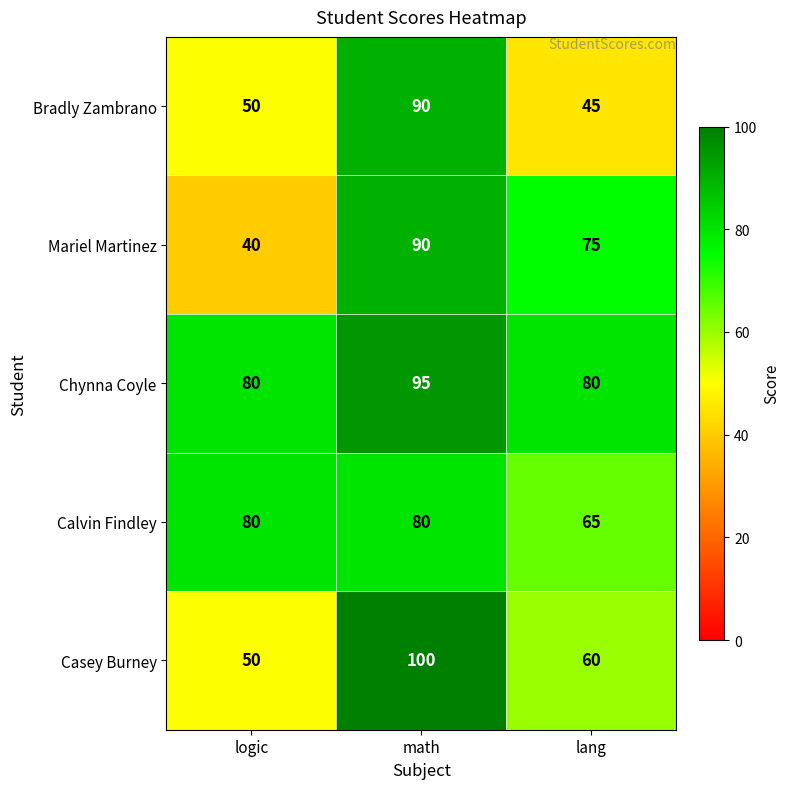

Which label corresponds to the largest value in the chart?

math